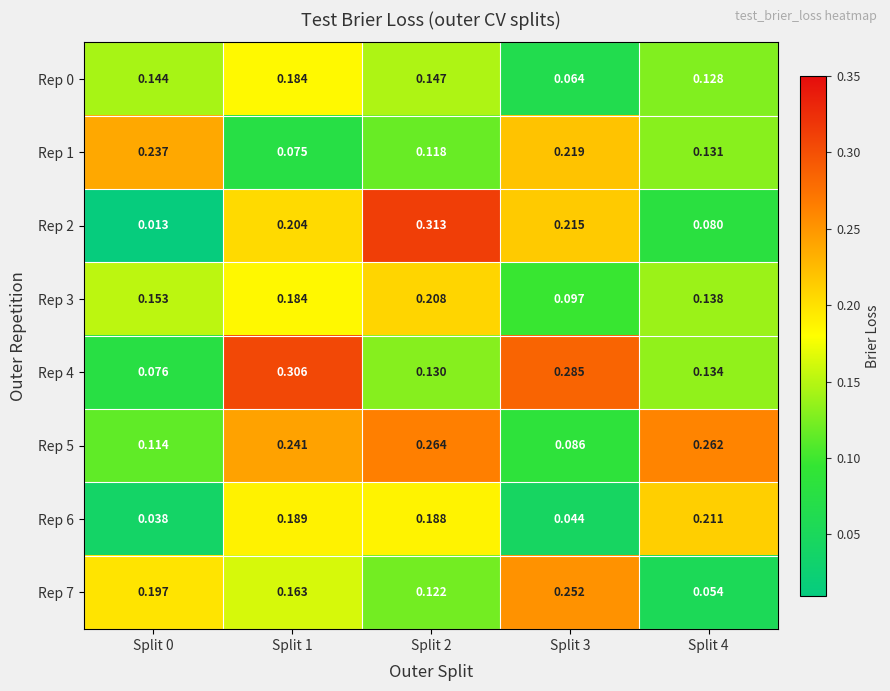

Is the value of Rep 6 at Split 4 greater than the value of Rep 2 at Split 3?

No